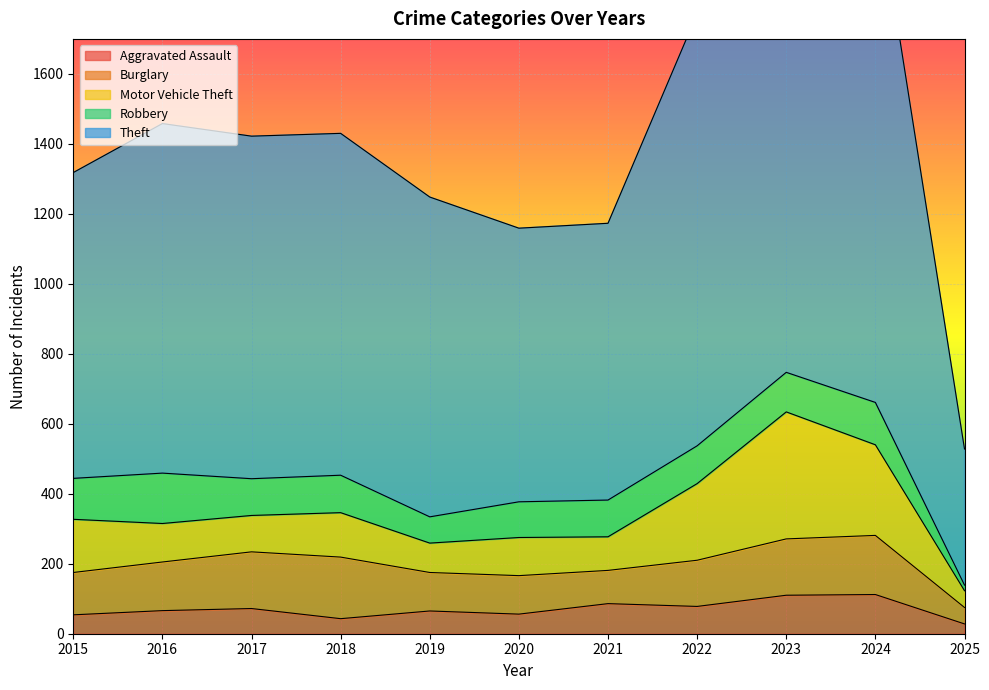

The Burglary series shows 81 at 2023. True or false?

False